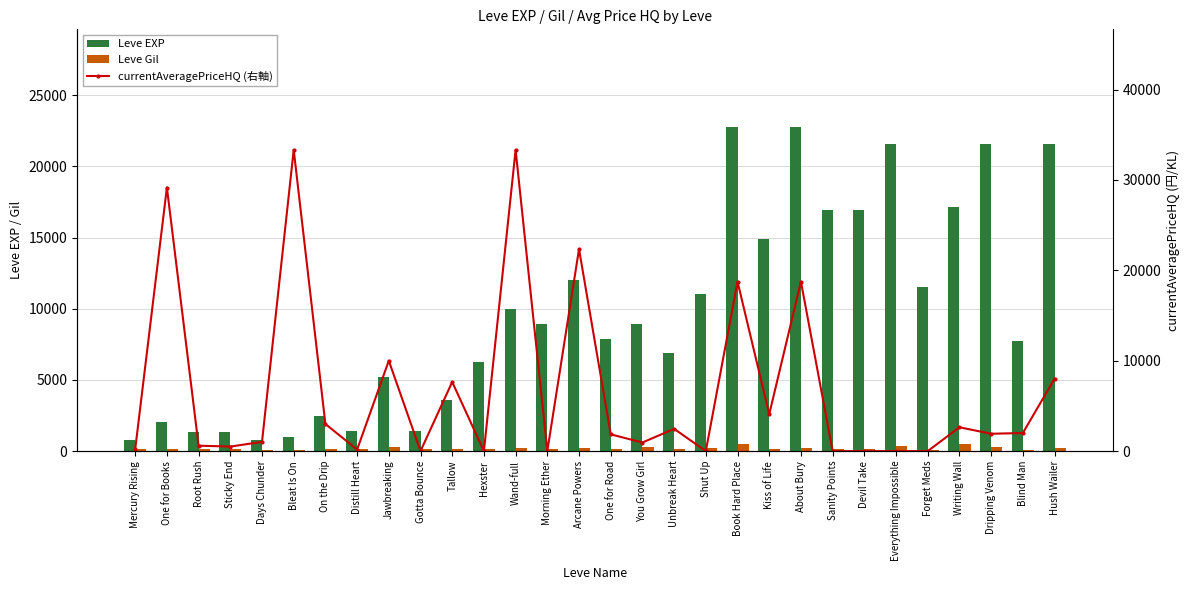

What are all the series names shown in the legend?

Leve EXP, Leve Gil, currentAveragePriceHQ (右軸)